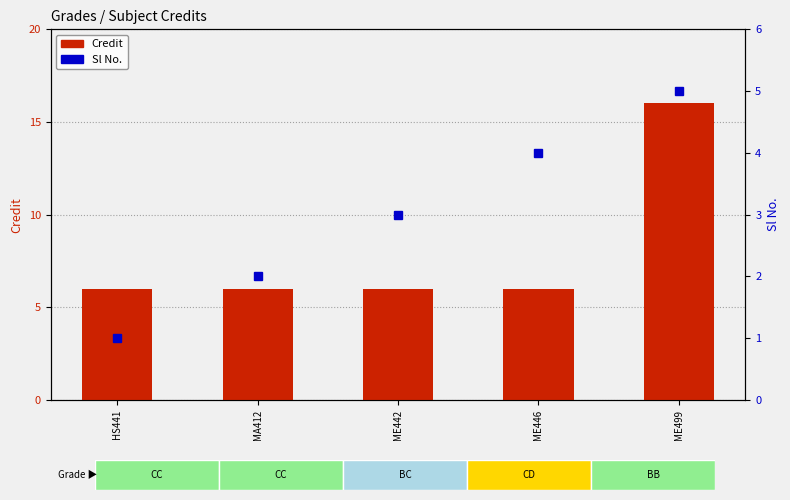

Which series has the largest total across all categories?

Credit